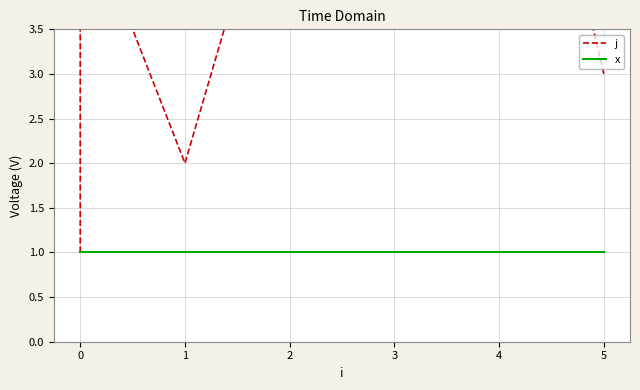

Does the chart display data point markers on the line(s)?

No